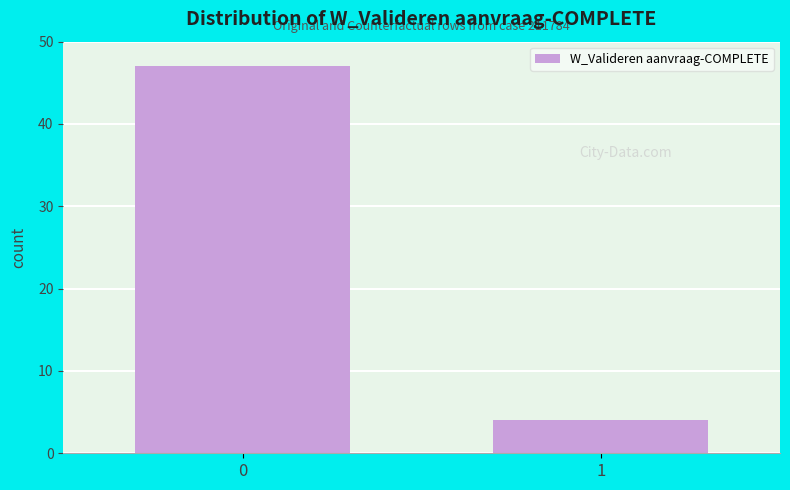

Reading right to left, list all the values displayed in this chart.

4	47